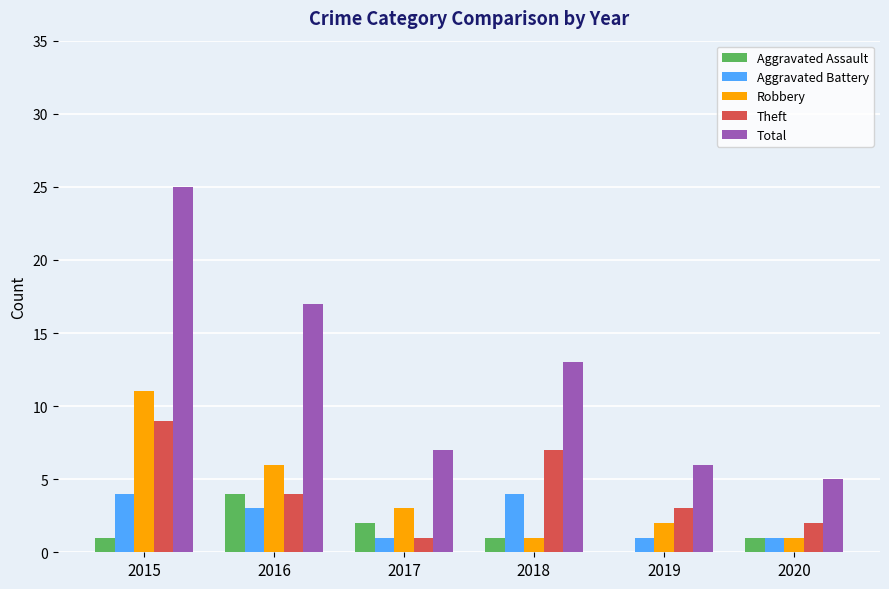

At which label does Theft reach its peak?

2015